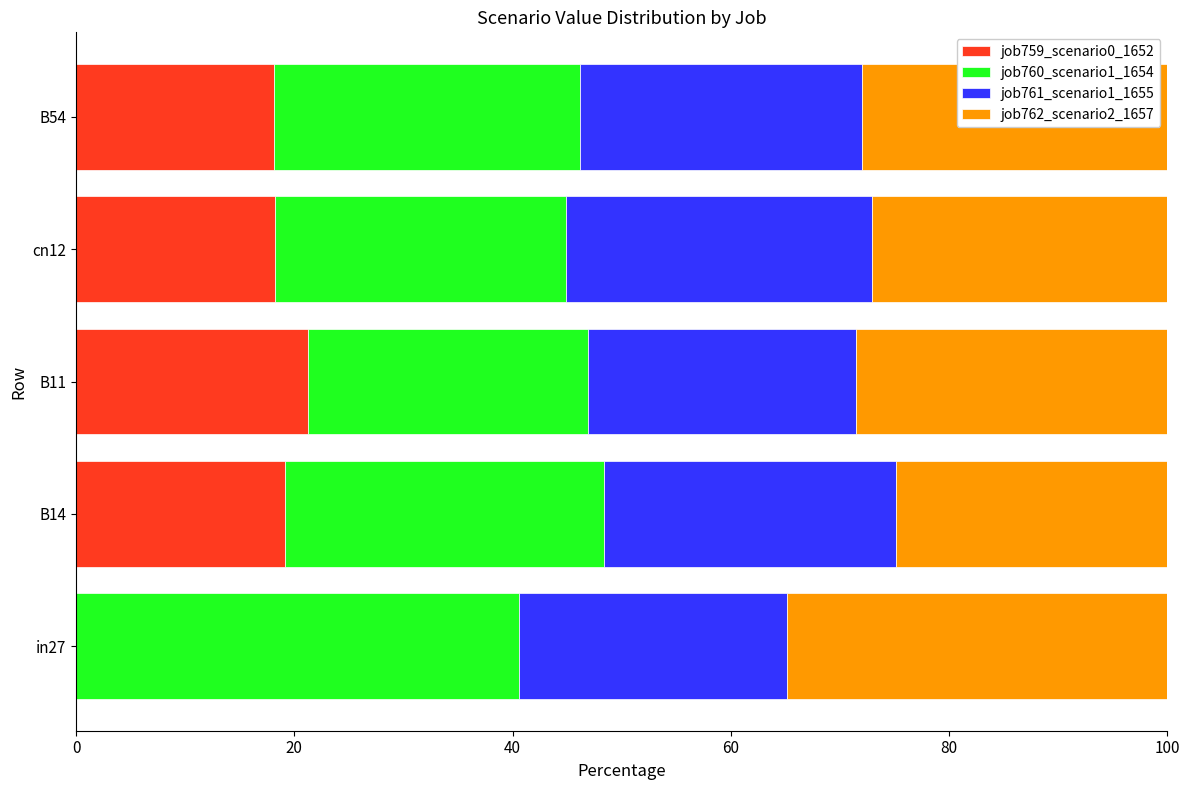

Which category has the highest value in the job759_scenario0_1652 series?

B11